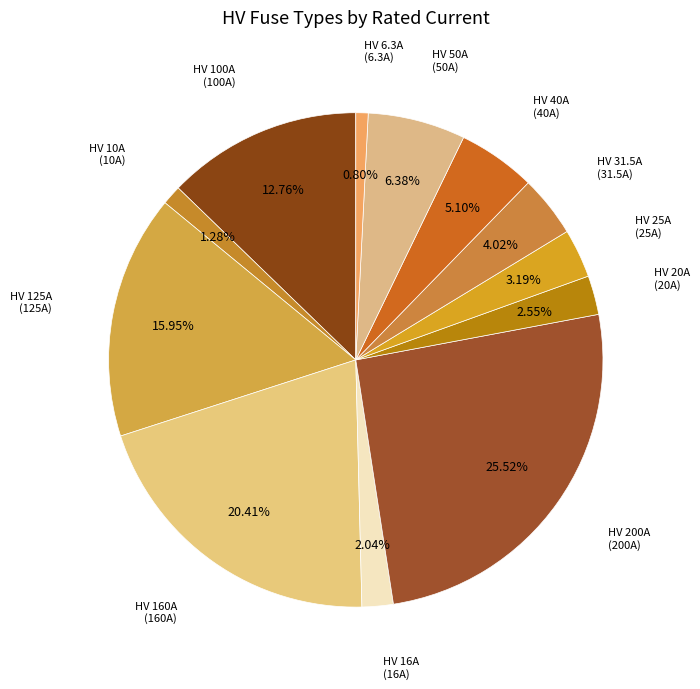

Rank the categories by value from lowest to highest.

HV 6.3A, HV 10A, HV 16A, HV 20A, HV 25A, HV 31.5A, HV 40A, HV 50A, HV 100A, HV 125A, HV 160A, HV 200A